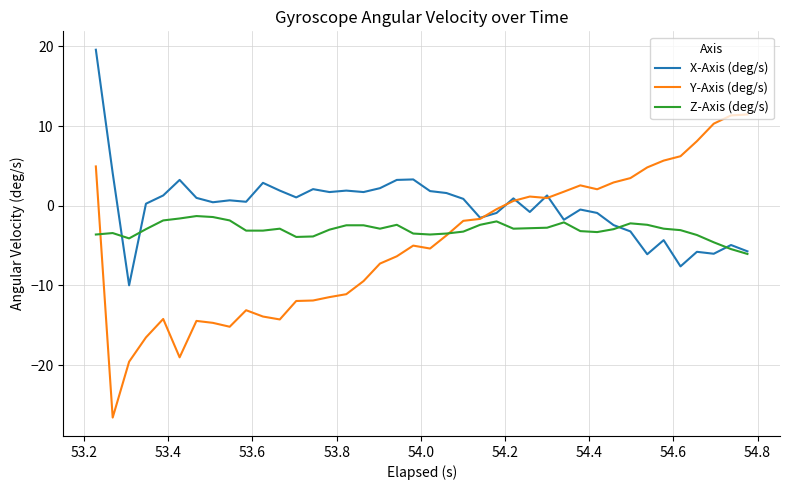

What is the maximum value shown in the chart?

19.6